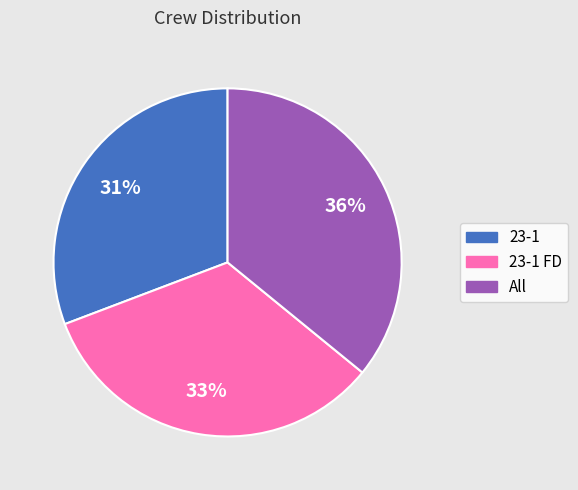

To the nearest percent, what is the difference between the largest and smallest slice percentages?

5%